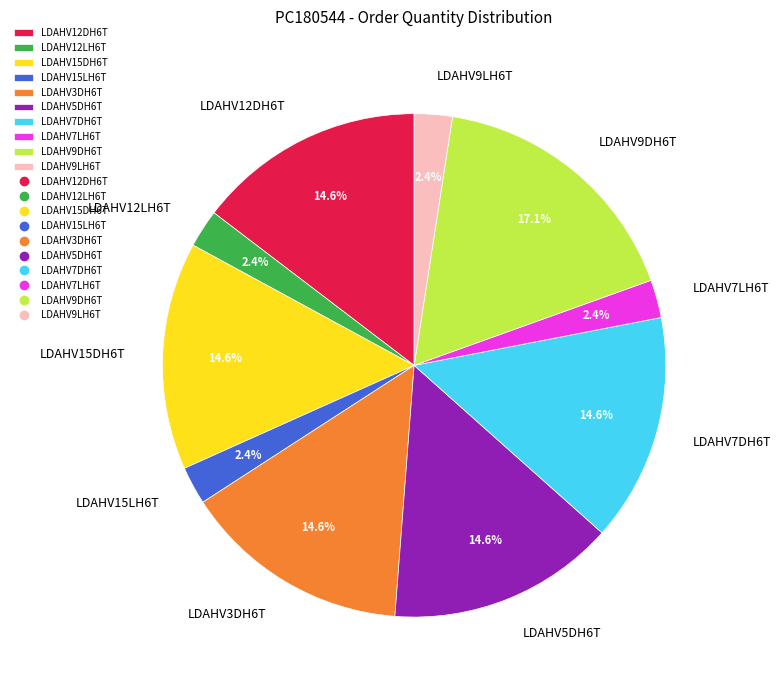

Count the number of slices in the pie.

10